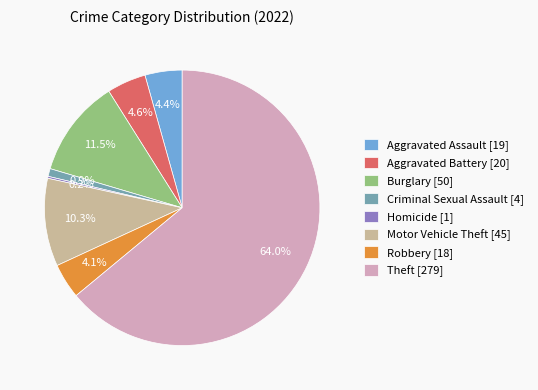

What is the largest slice in the pie chart?

Theft [279]